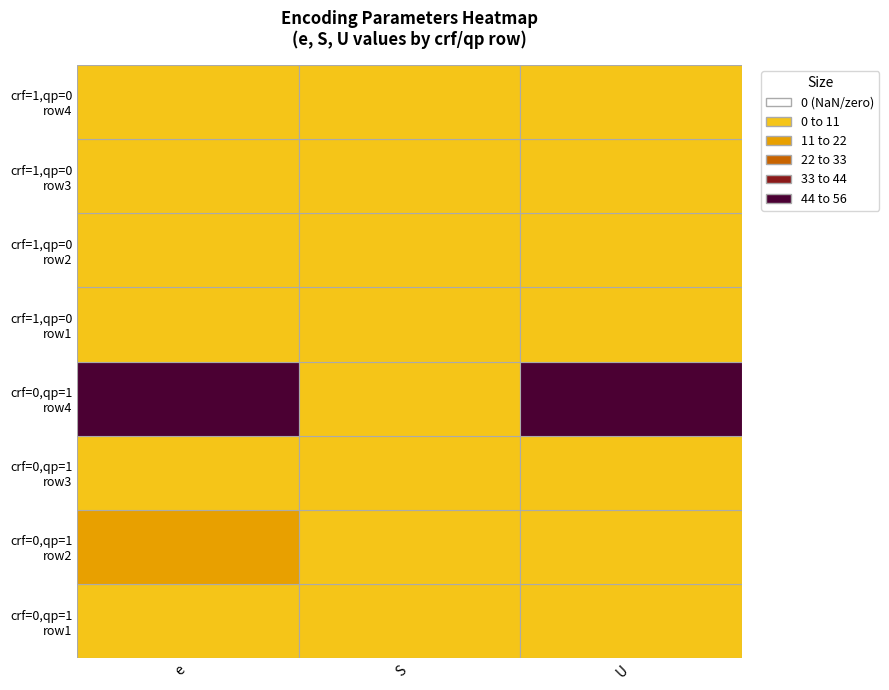

What is the maximum value for 0?

79.4